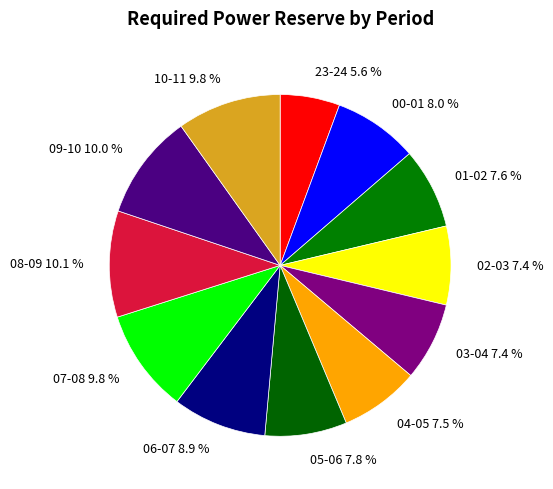

Which slice is the smallest?

23-24